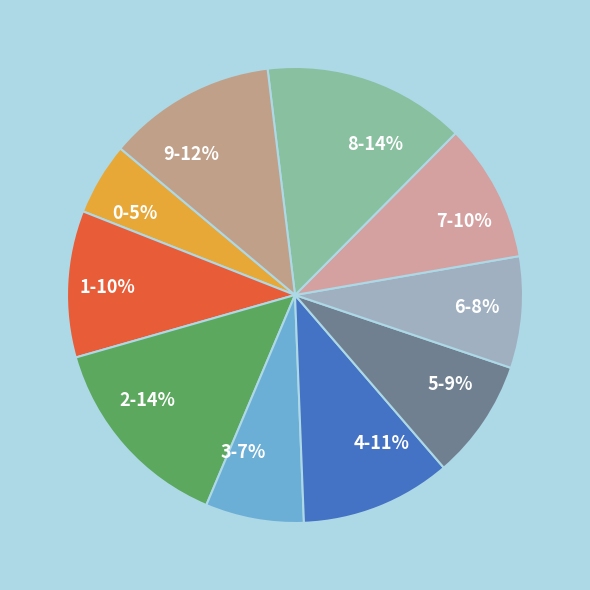

Does any single category account for the majority?

No